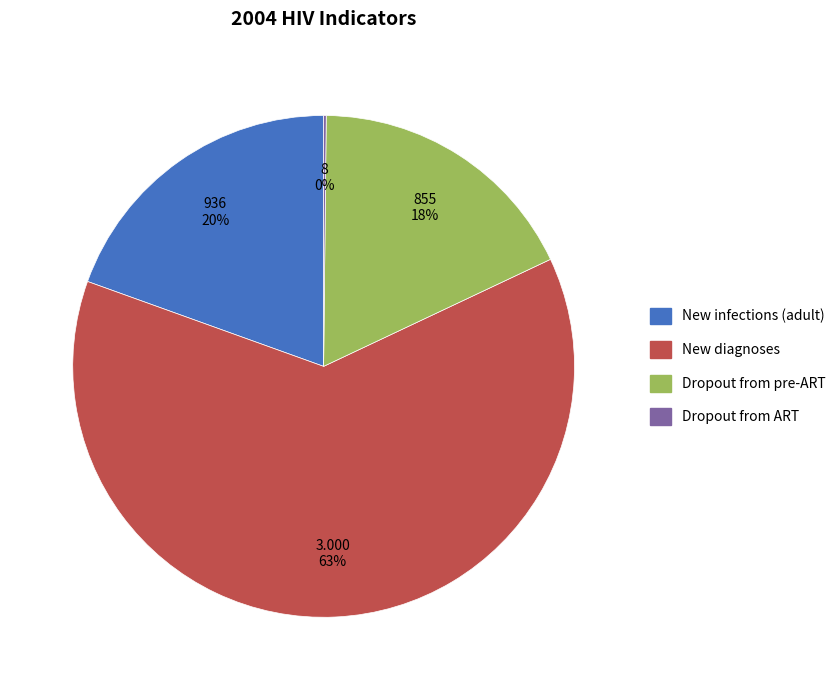

Is there a majority slice in this chart?

Yes